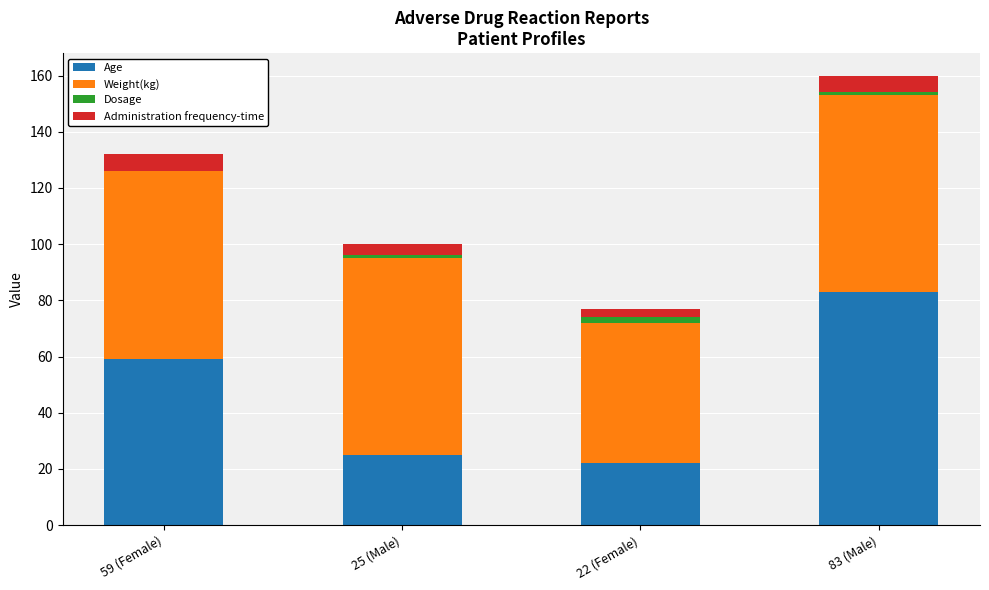

Is it true that Age equals 25.0 at 25 (Male)?

True